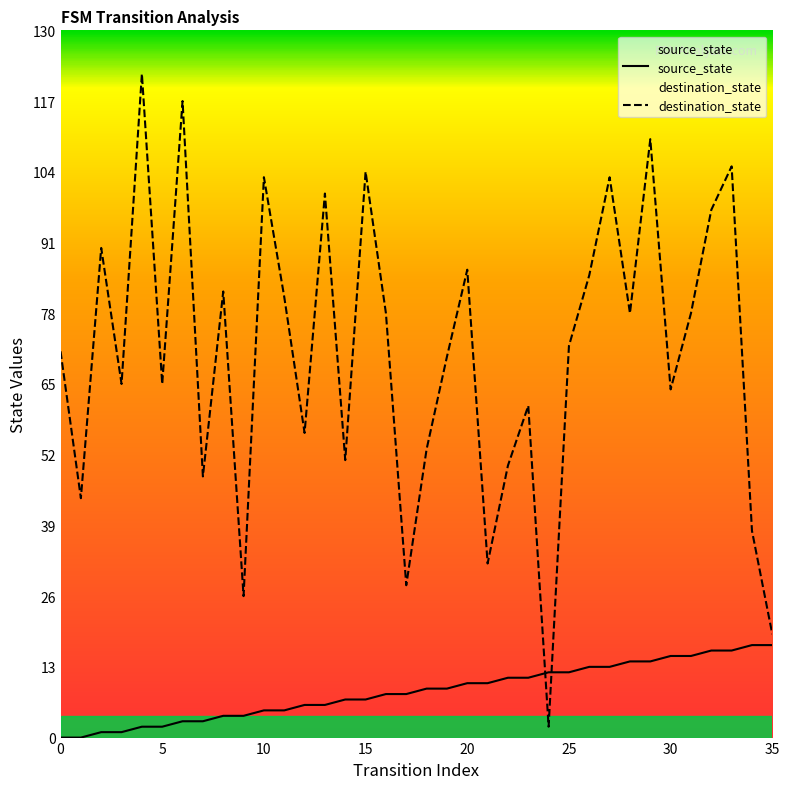

The source_state series shows 5 at 11. True or false?

True